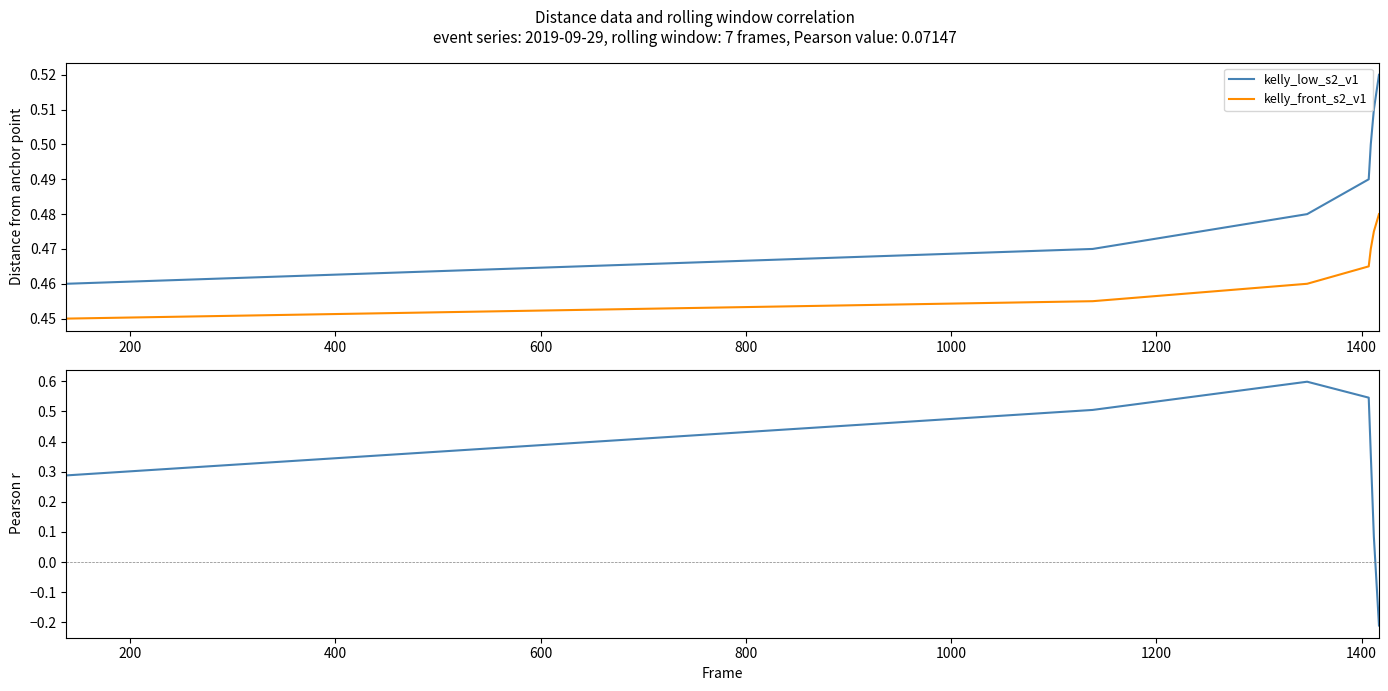

True or false: kelly_low_s2_v1 and kelly_front_s2_v1 intersect in this chart.

False